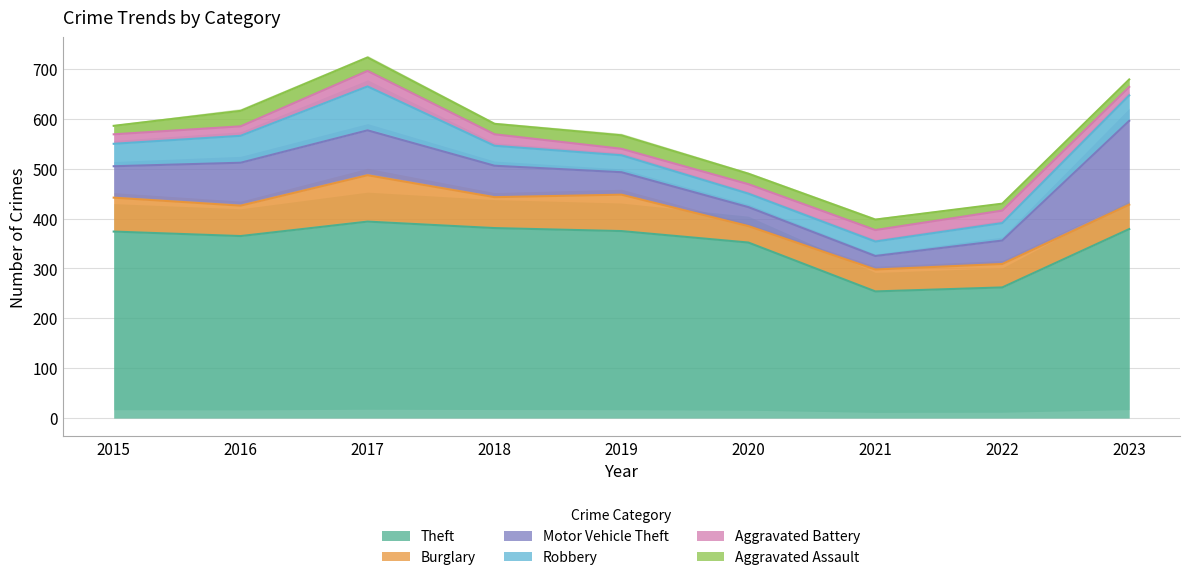

What is the sum of all Robbery values?

403